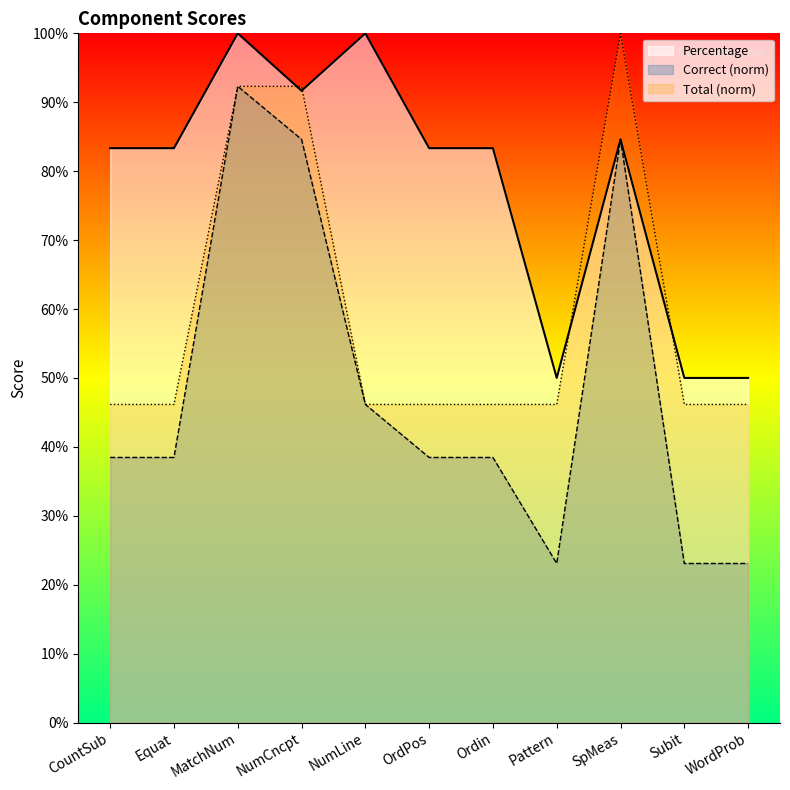

At which category does Percentage reach its first local valley?

NumCncpt